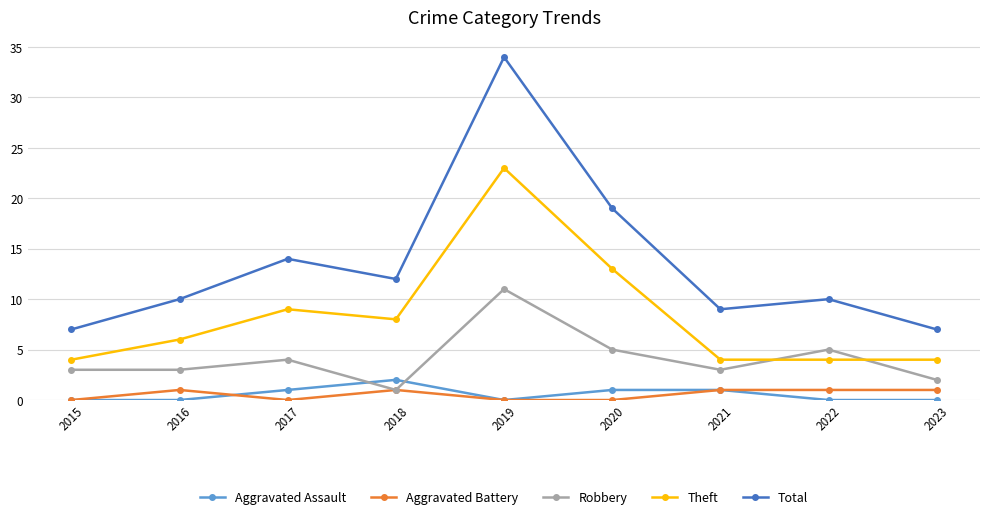

What is the highest value of the Theft series?

23